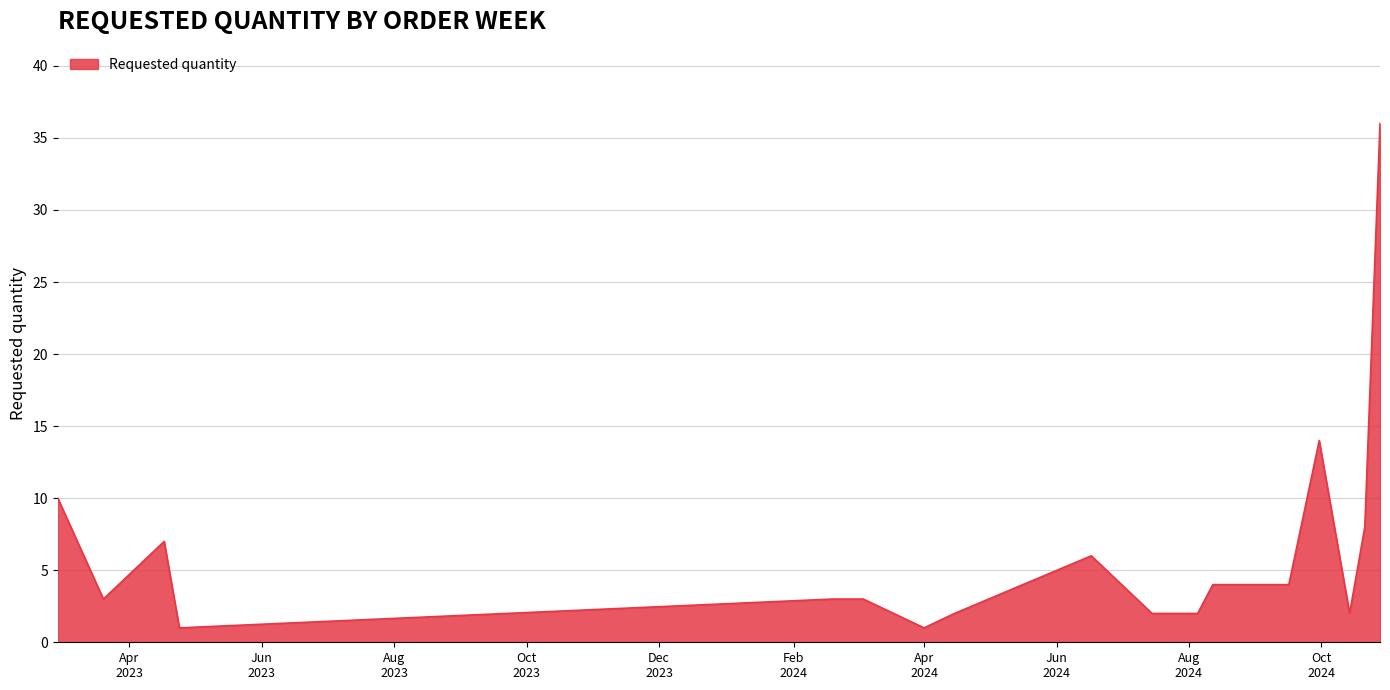

What is the difference between the maximum and minimum values?

35